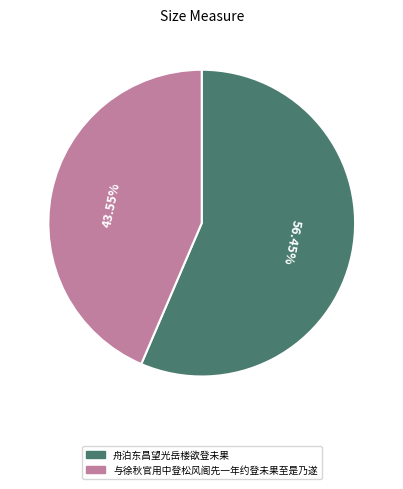

The 与徐秋官用中登松风阁先一年约登未果至是乃遂 slice represents 52% of the pie. True or false?

False